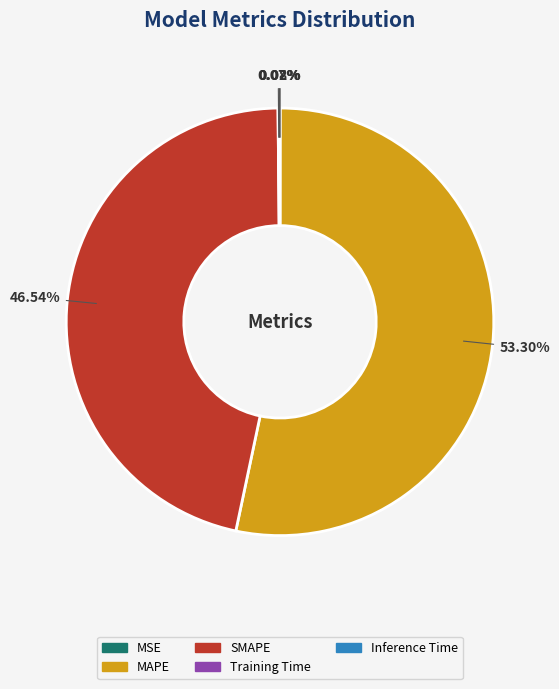

Is it true that SMAPE is 60% of the pie?

False